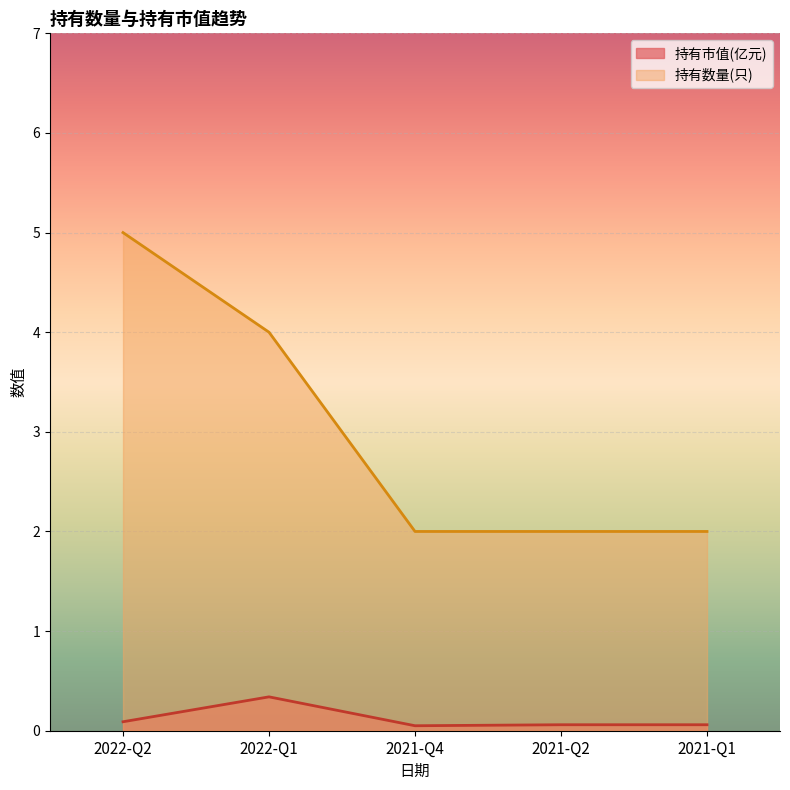

What is the average value of the 持有市值(亿元) series?

0.1